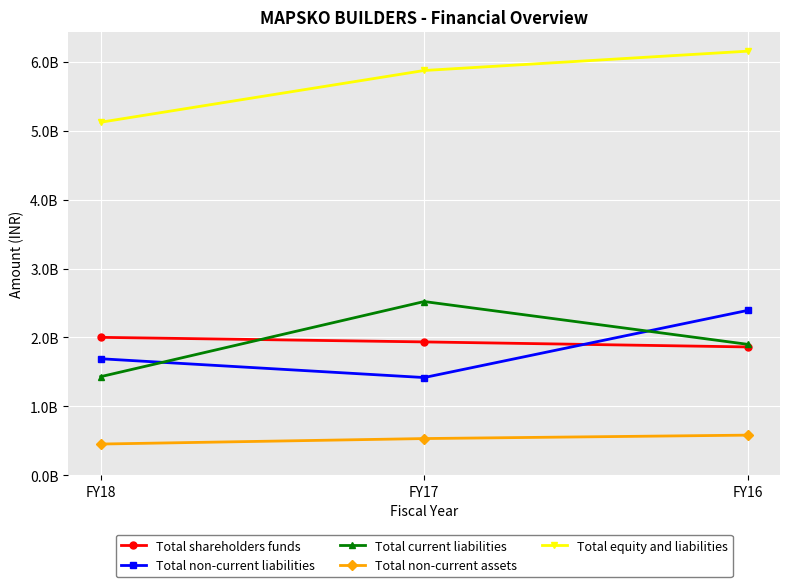

Where does the Total equity and liabilities series first go above 5873607017?

FY16